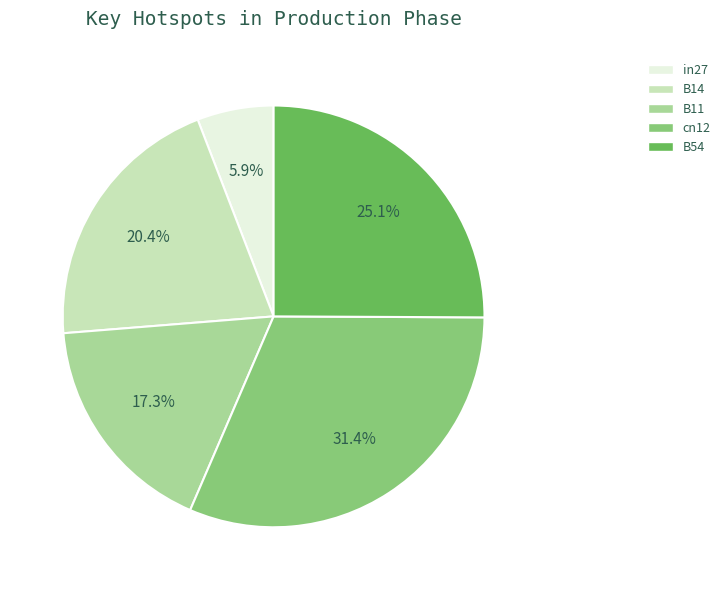

Which slice is the largest?

cn12